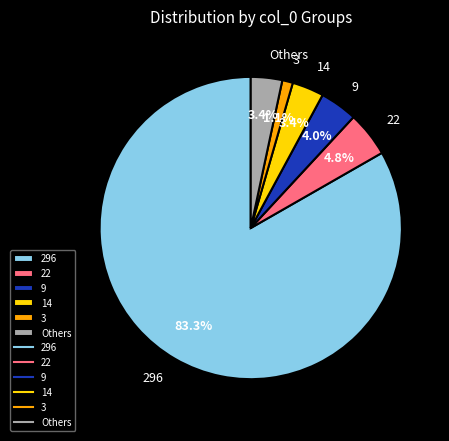

What percentage do 14 and 296 together represent?

86.7%